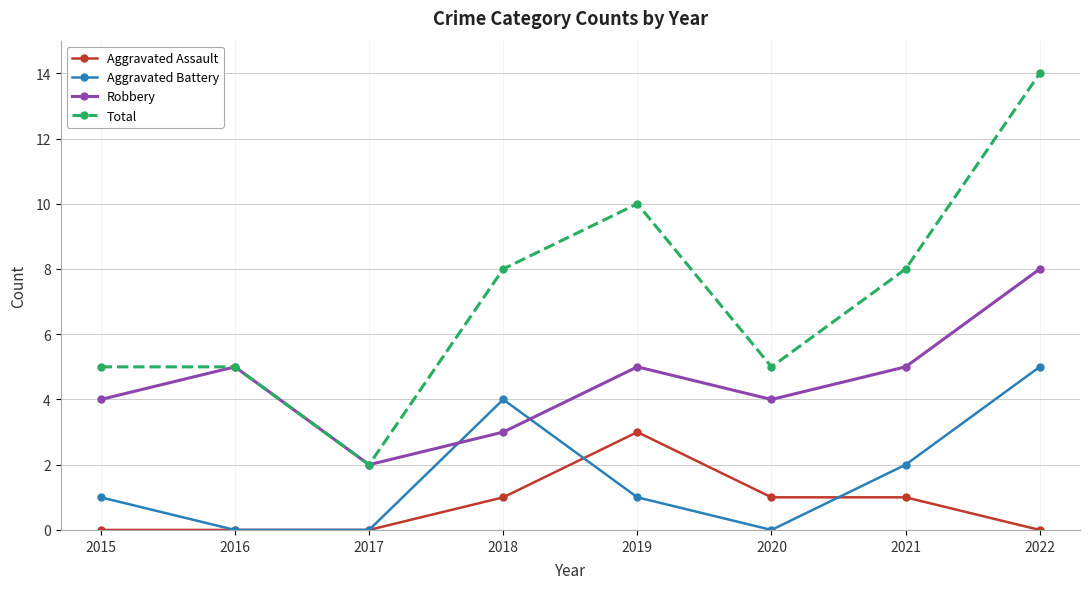

True or false: Aggravated Battery and Total cross at least once.

False